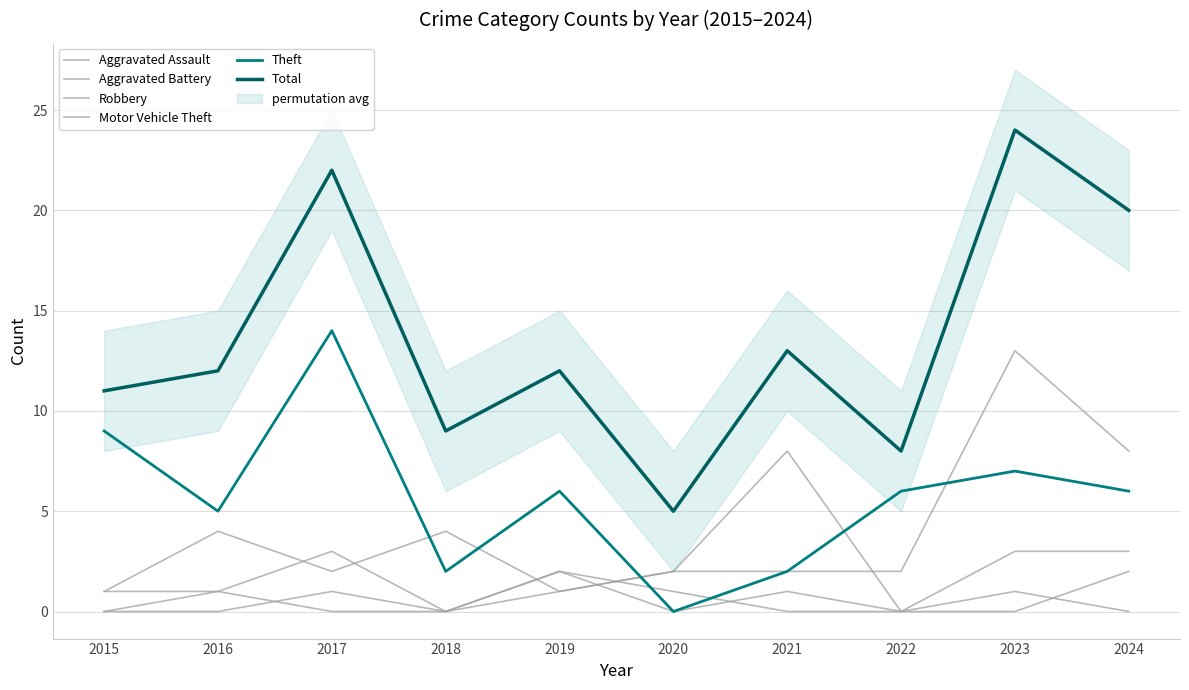

What is the highest value of the Aggravated Assault series?

3